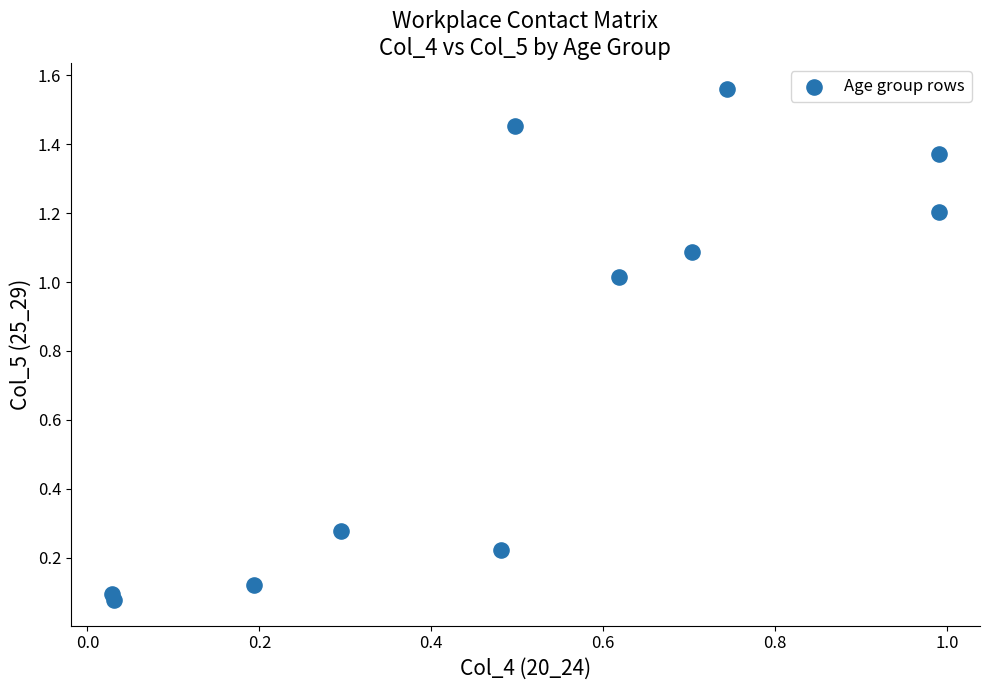

What is the average X value?

0.5